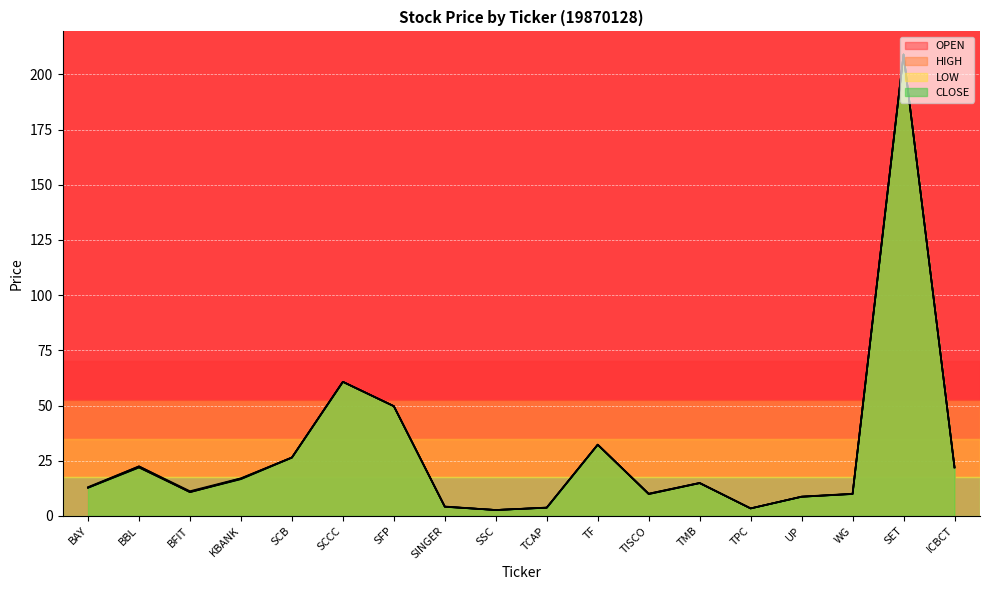

Between TPC and UP, which is larger?

UP